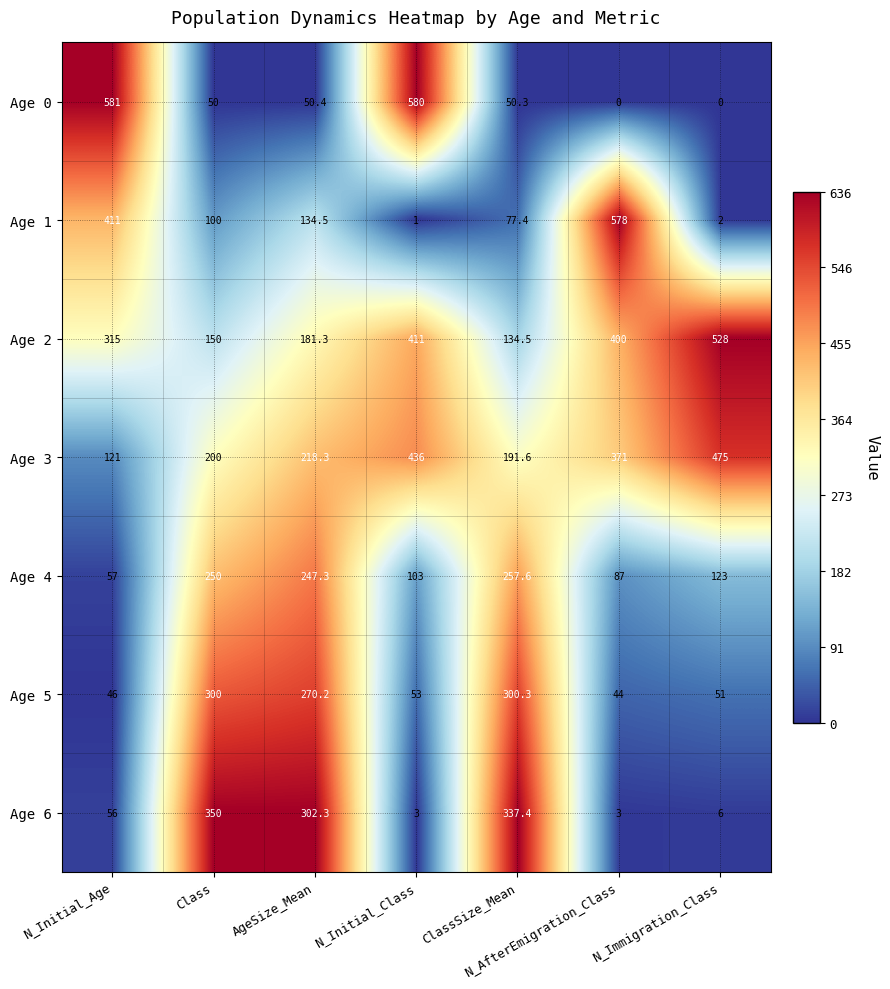

How many distinct data groups are displayed?

7